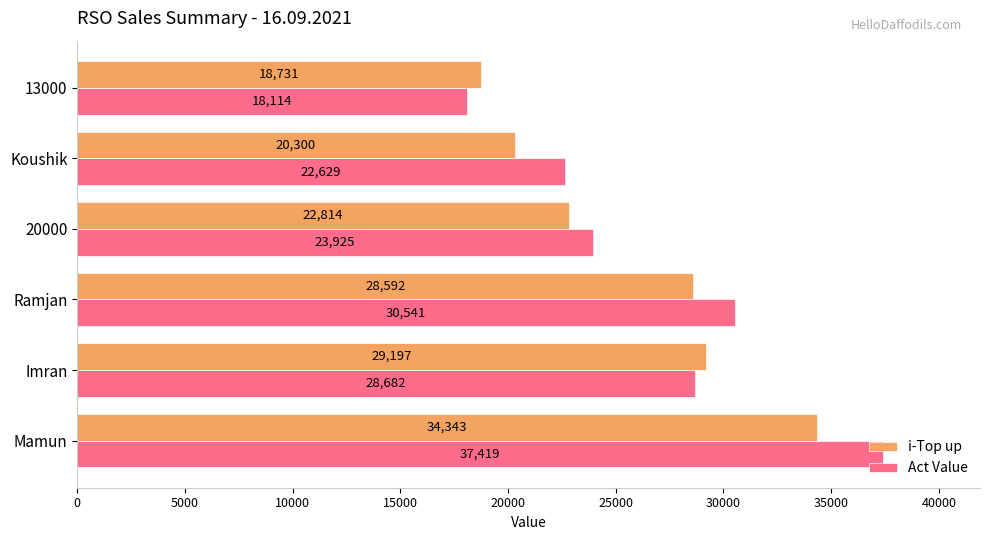

What is the difference between the maximum and minimum values in the Act Value series?

19304.7